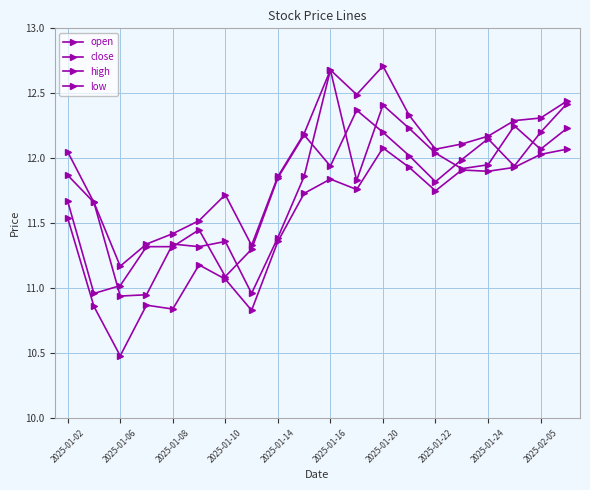

At which category does open reach its first local peak?

2025-01-08